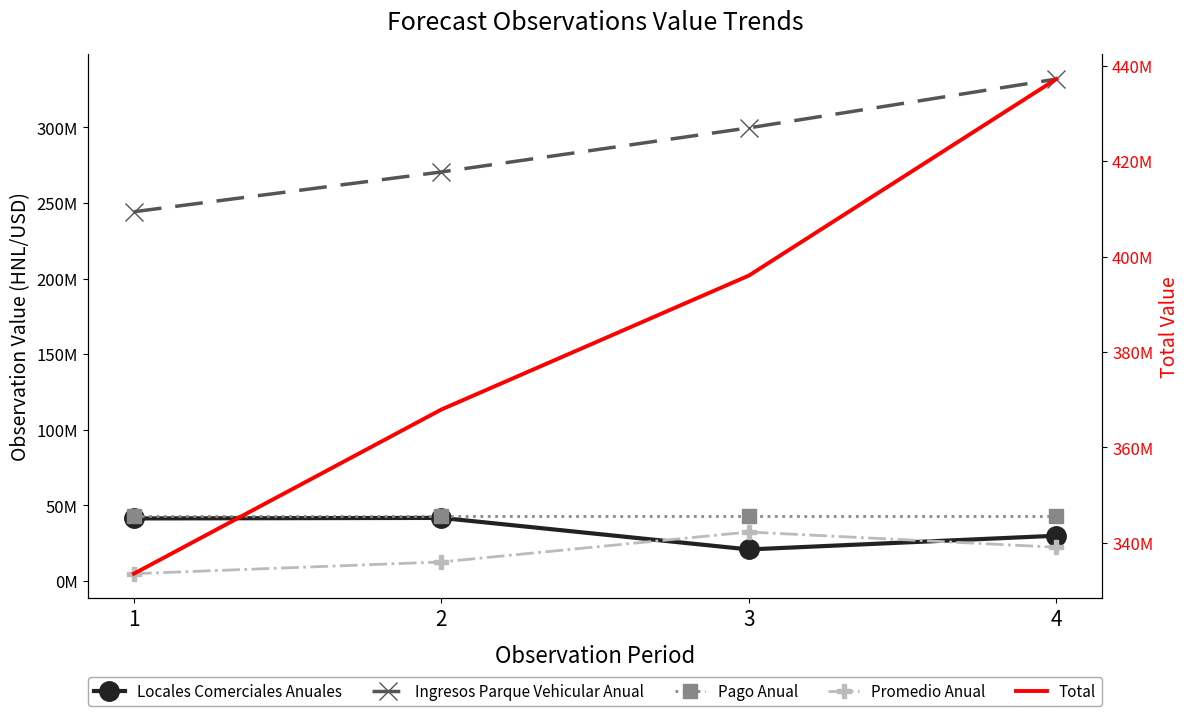

Which has a higher value, 2 or 4?

2